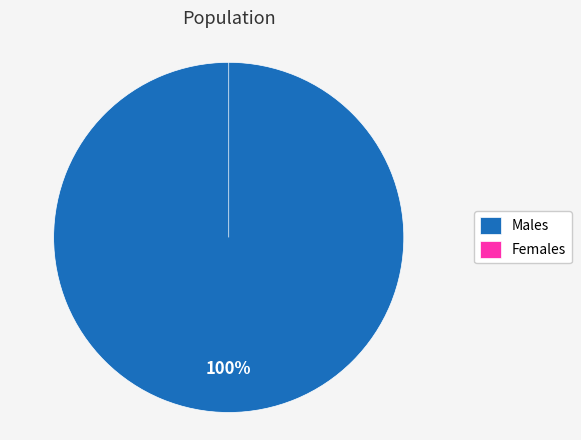

Count the number of slices in the pie.

3